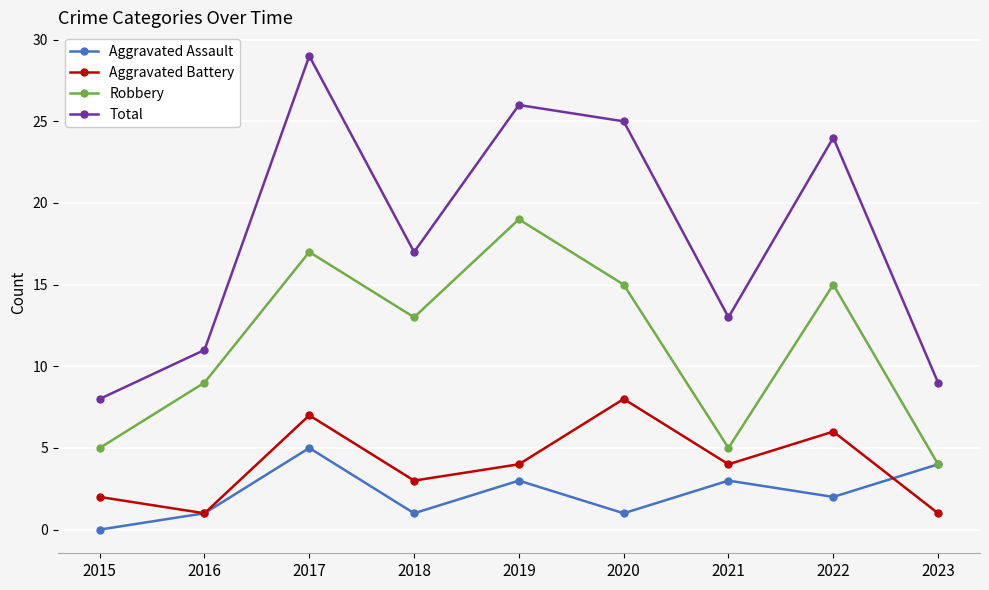

Count the Aggravated Battery values in the range 2 to 6.

5